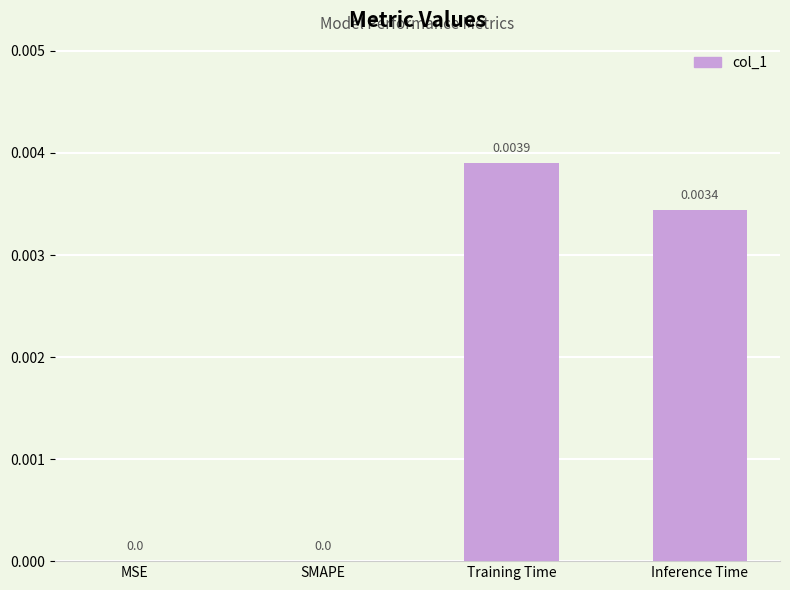

At which category does the chart reach its peak across all series?

Training Time